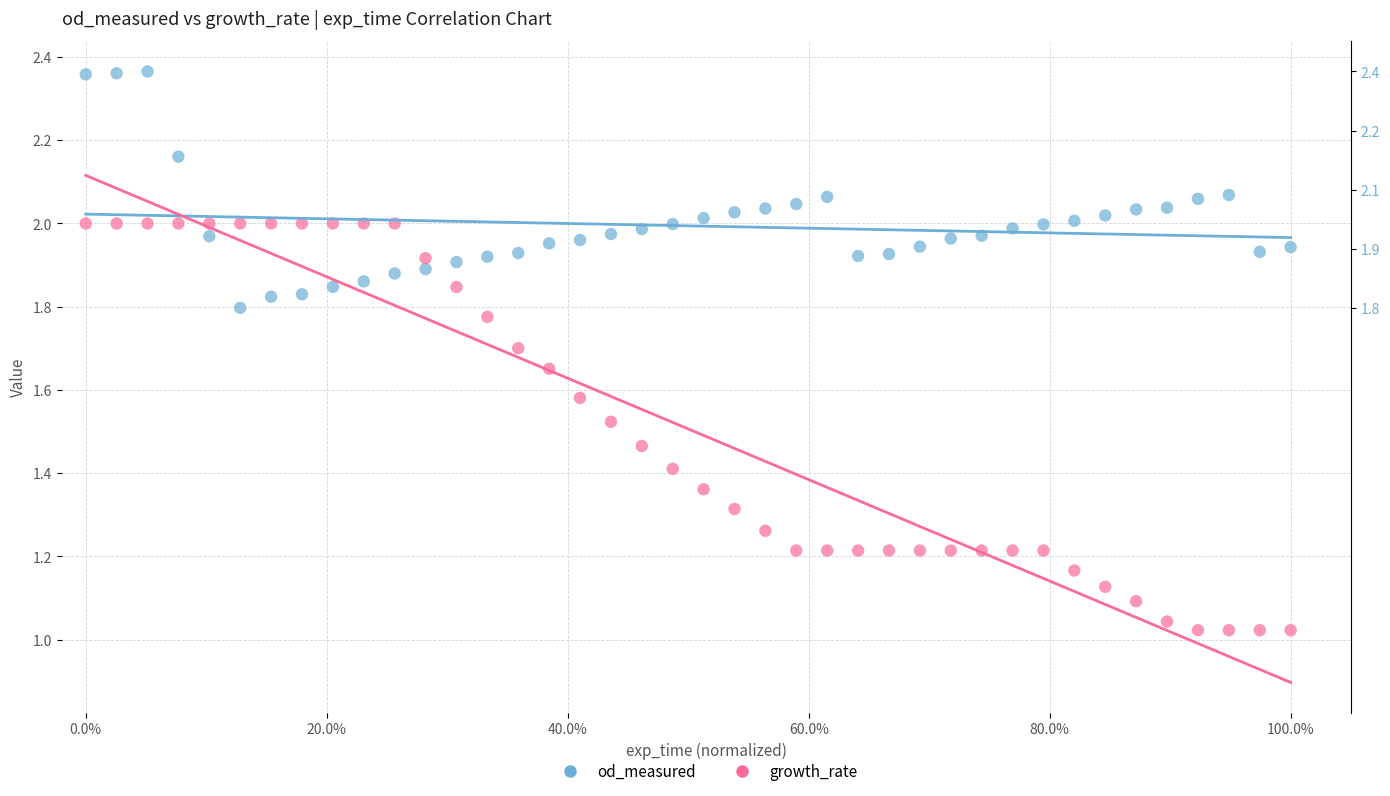

Across all data points, what is the range of X values (max minus min)?

100.0